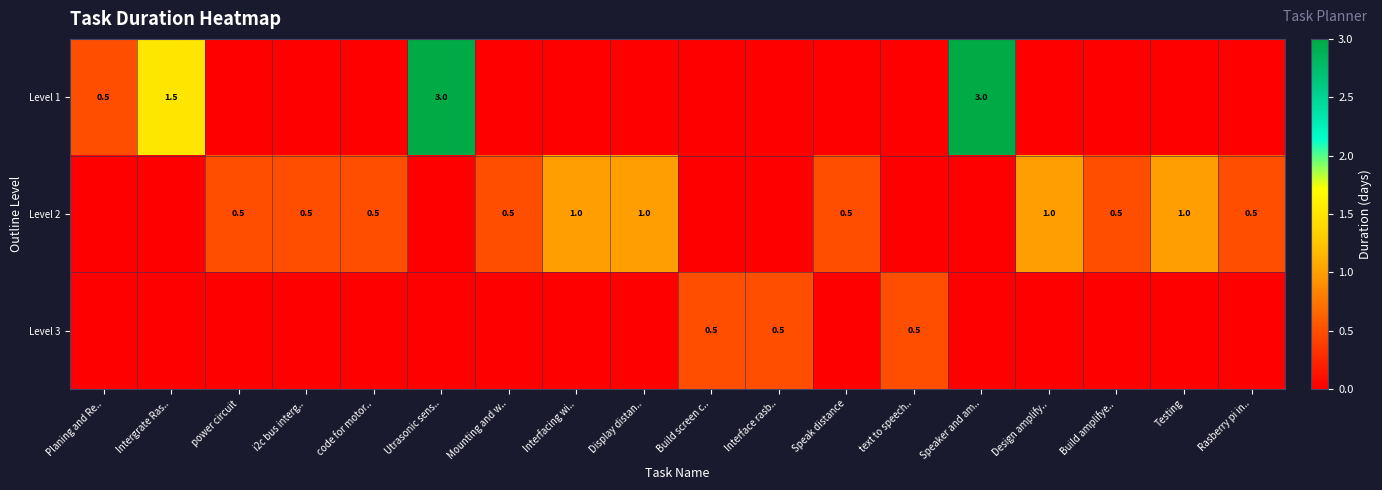

The value of Level 2 at Design amplify.. is 1.0. True or false?

True